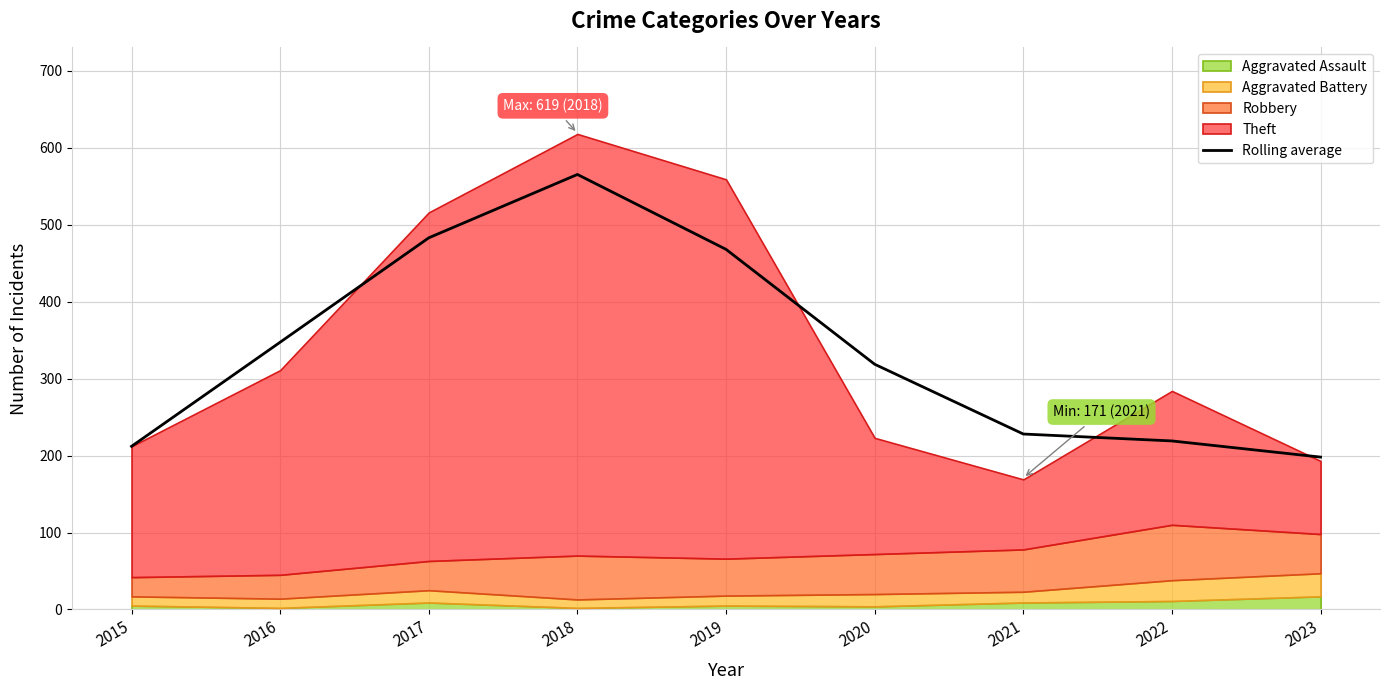

List the labels in order of value, largest first.

2018, 2017, 2019, 2016, 2020, 2021, 2022, 2015, 2023